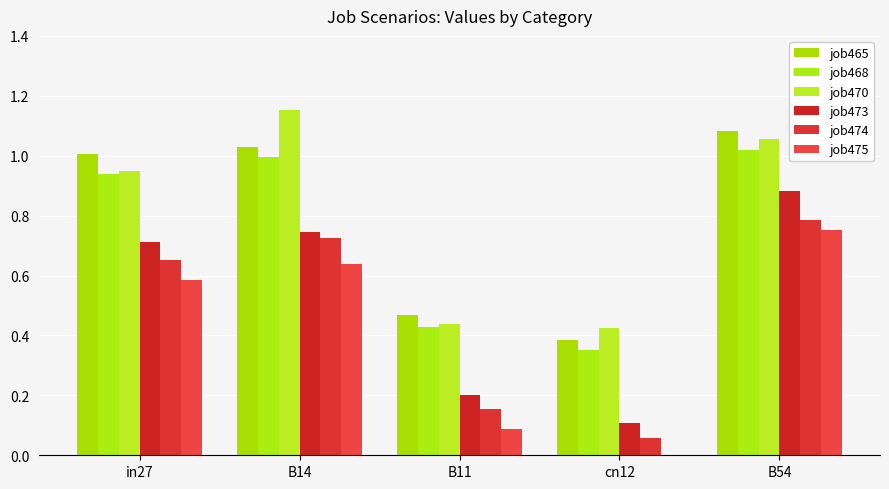

What is the difference between the maximum and minimum values in the job468 series?

0.7